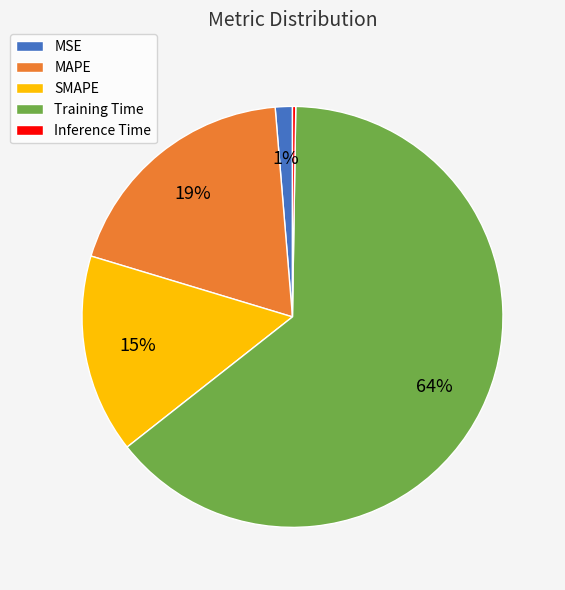

The MAPE slice represents 19% of the pie. True or false?

True